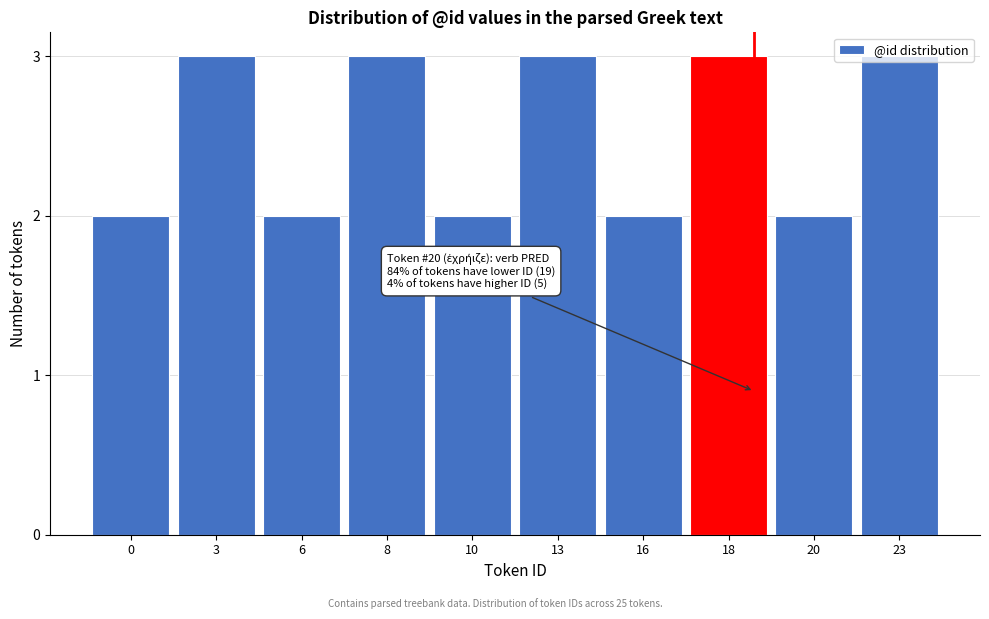

True or false: the data shows 4 at 8.

False